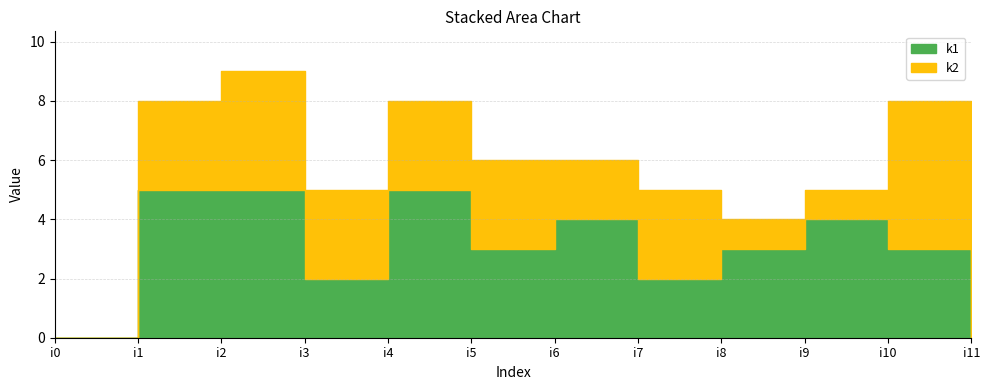

The value of k2 at i4 is 3. True or false?

True